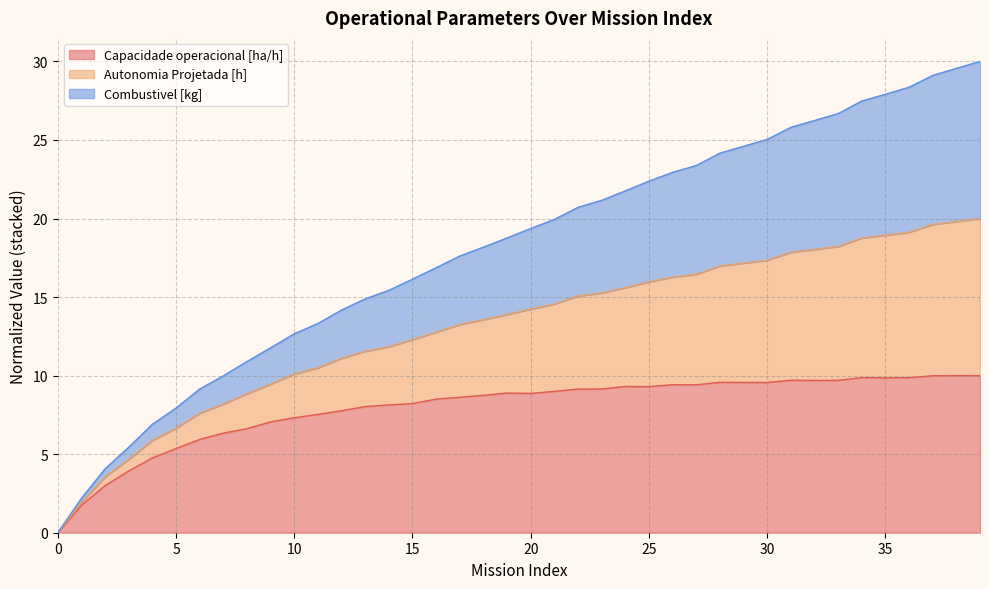

Does the chart display data point markers on the line(s)?

No